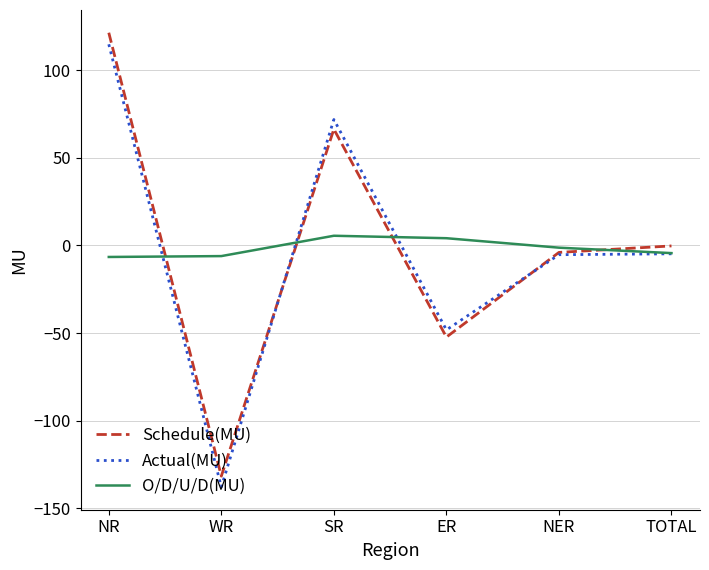

What is the difference between the second highest and minimum values in the Schedule(MU) series?

197.9